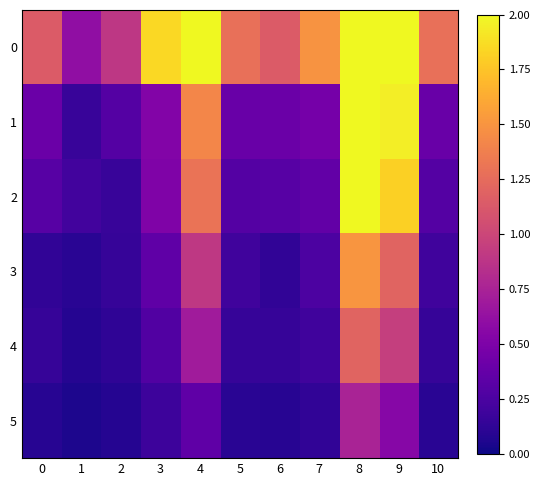

What is the spread (max minus min) of values at 2?

0.8